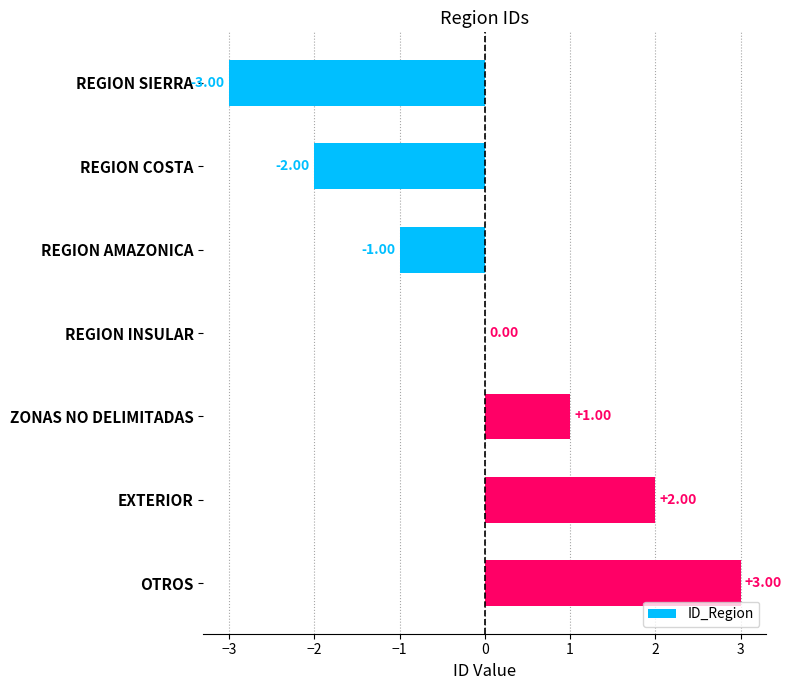

Count the number of categories in the chart.

7